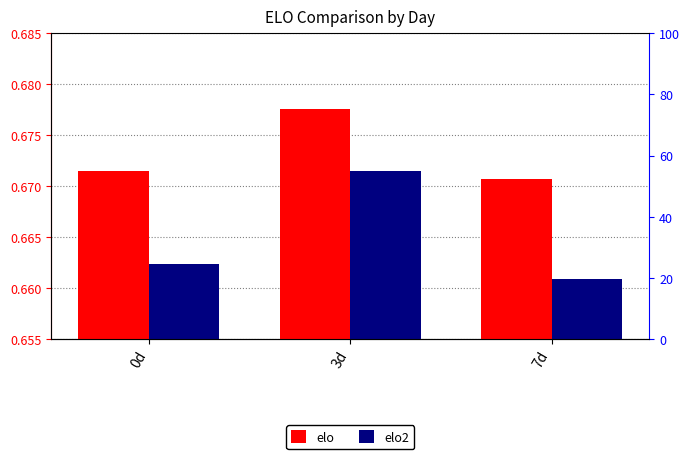

Rank the categories by elo value from highest to lowest.

3d, 0d, 7d